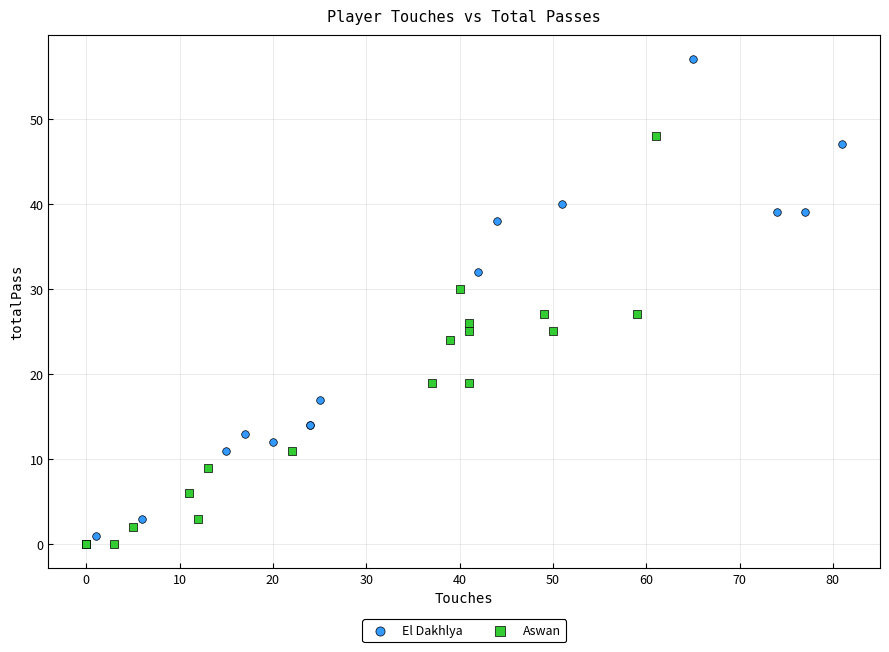

Which series has the largest Y range (max minus min)?

El Dakhlya